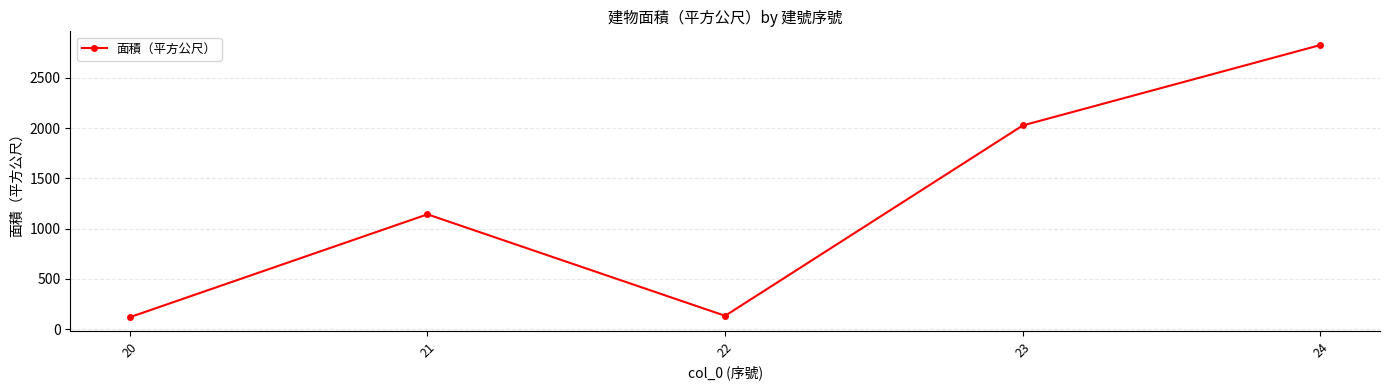

How many points are higher than both their immediate neighbors (excluding endpoints)?

1